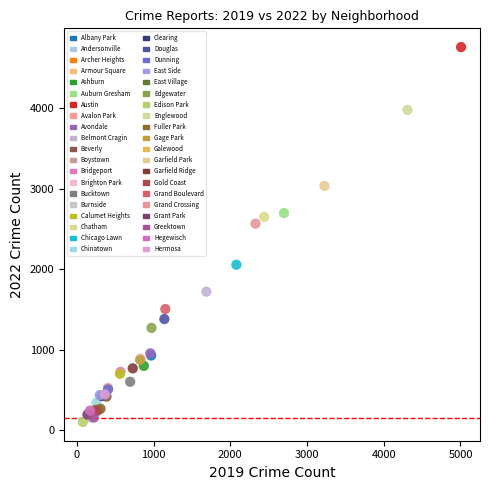

Which series reaches the minimum Y coordinate?

Edison Park